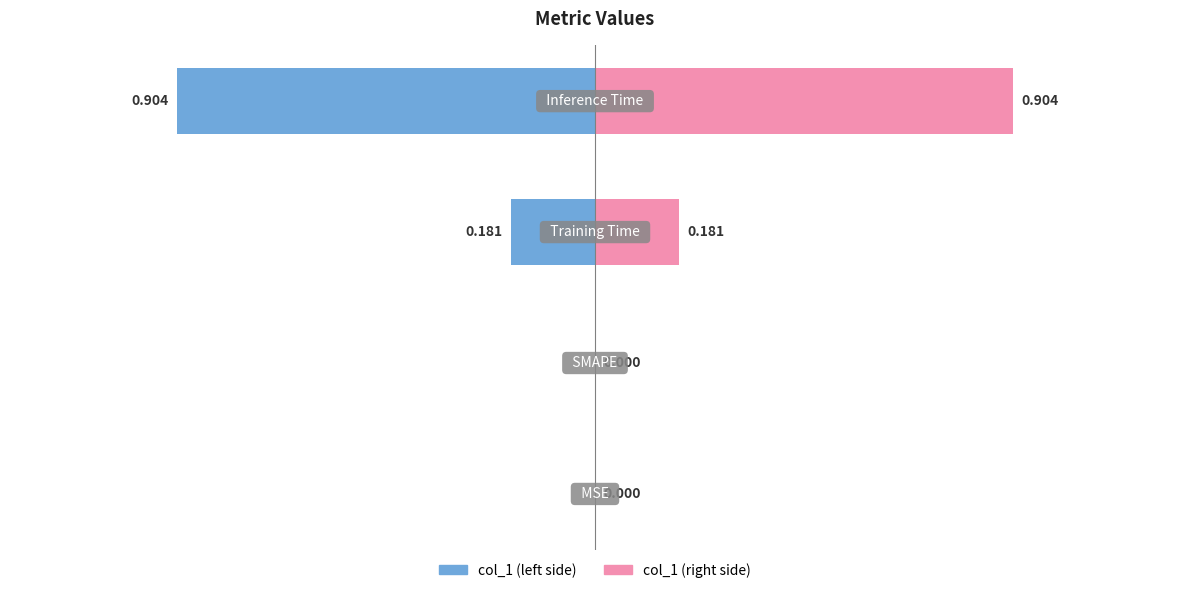

How many bars are there in total?

8